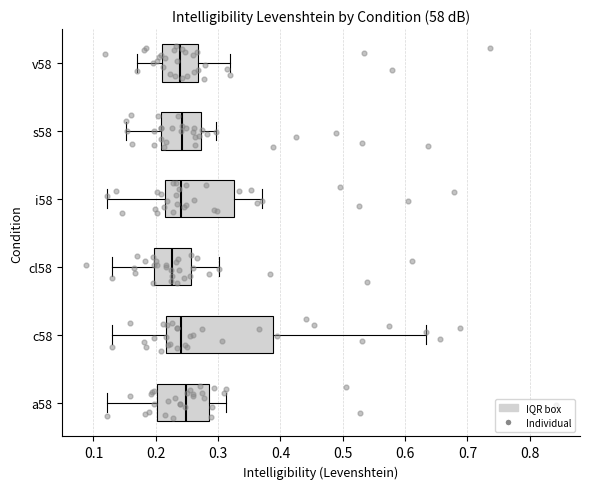

Which box's median line is the furthest to the left?

cl58